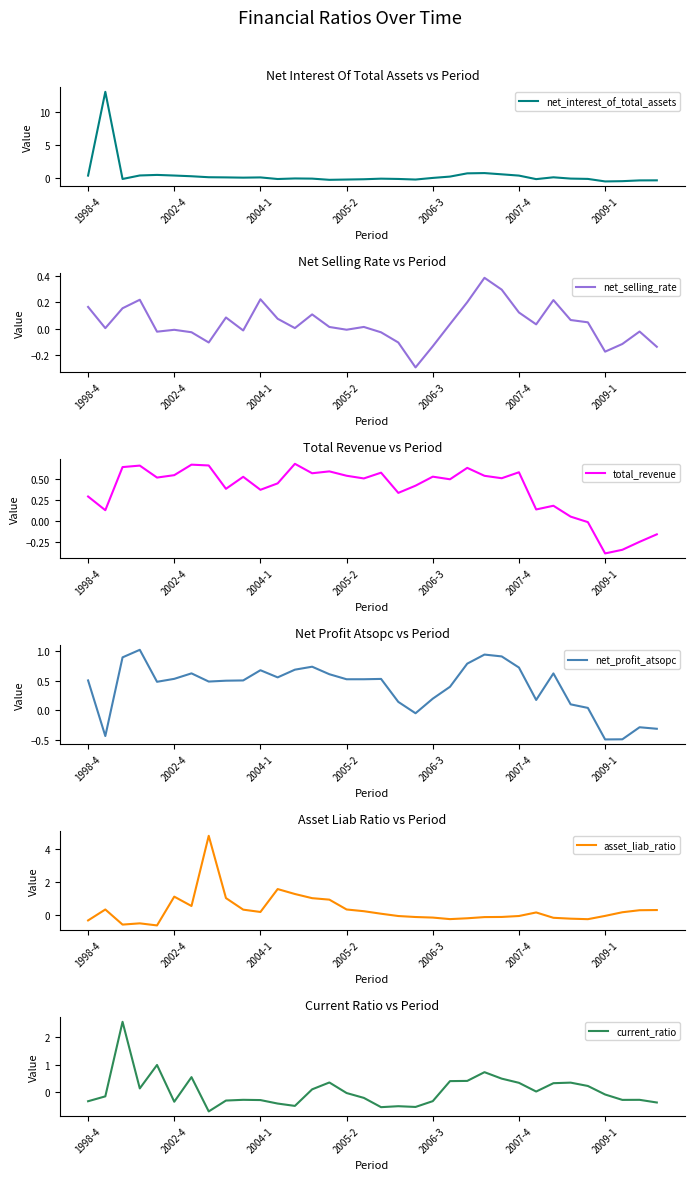

True or false: net_selling_rate has more than 1 interior local peaks.

True